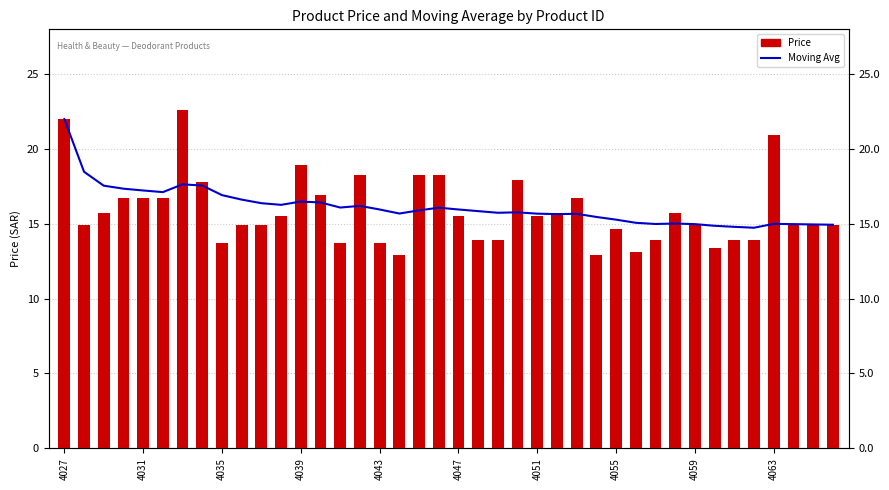

The Price series shows 13.4 at 33. True or false?

True